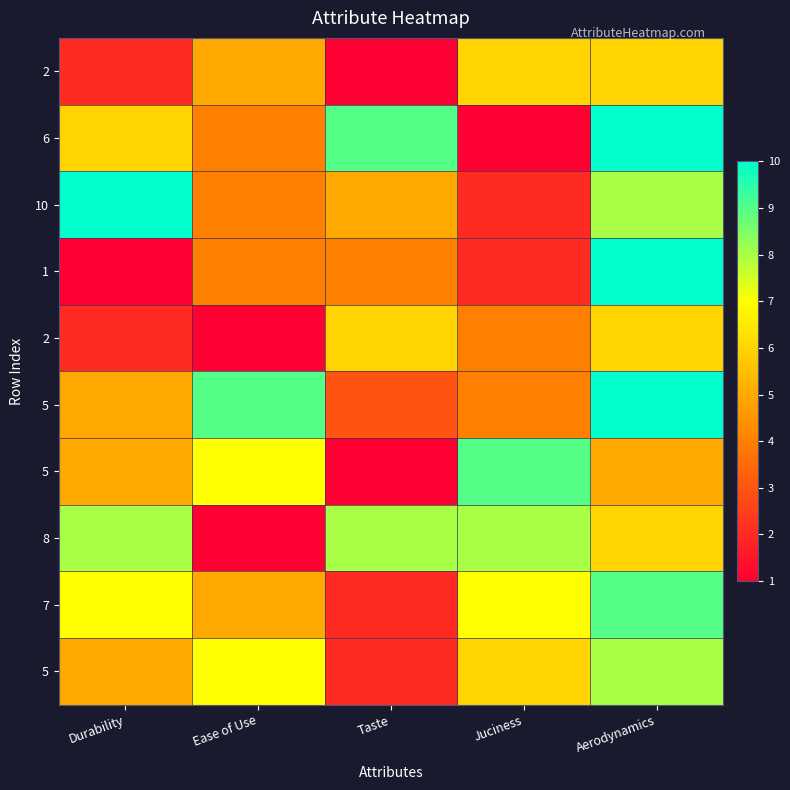

At how many categories does at least one series exceed 5?

5